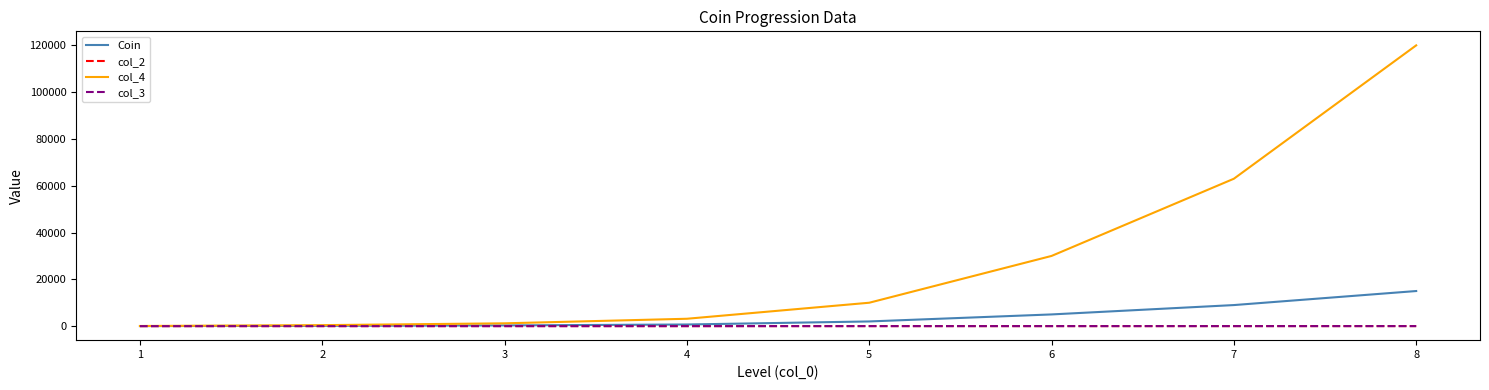

Is this an area chart (filled region under the line)?

No